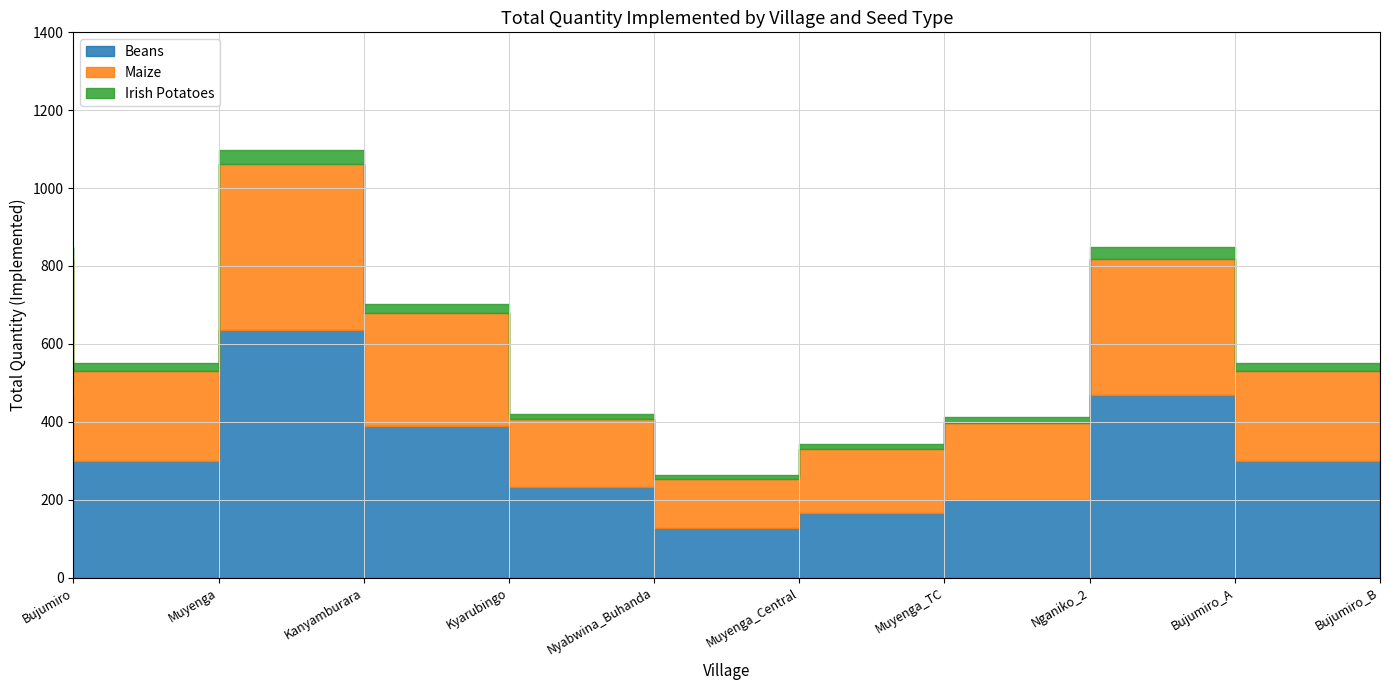

What is the label of the 8th point from the left?

Nganiko_2